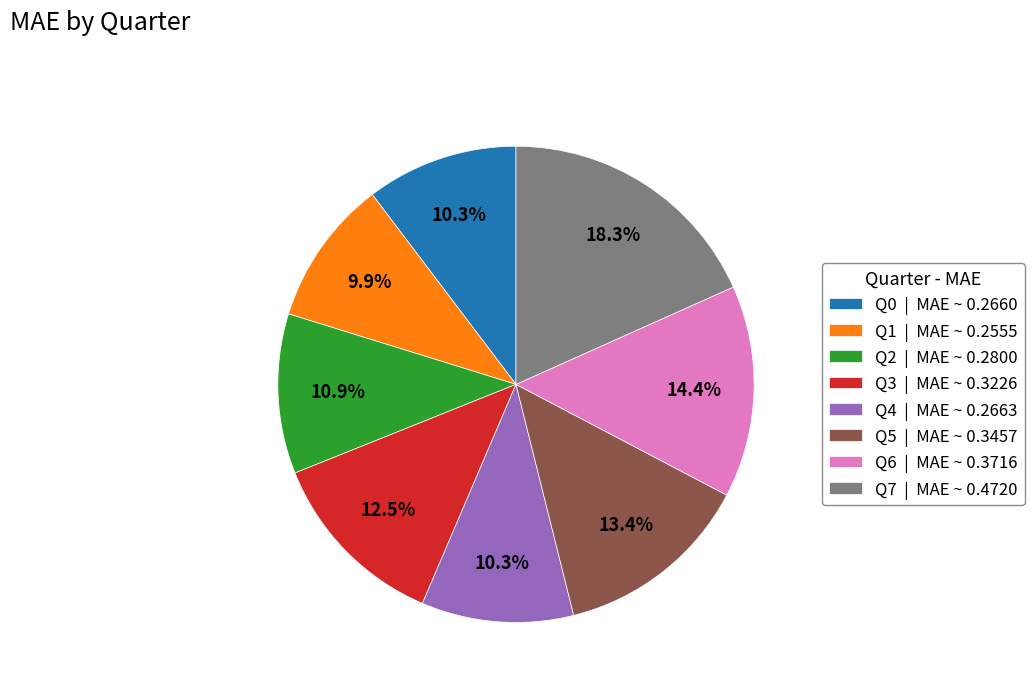

Which has a higher value, Q6 | MAE ~ 0.3716 or Q5 | MAE ~ 0.3457?

Q6 | MAE ~ 0.3716